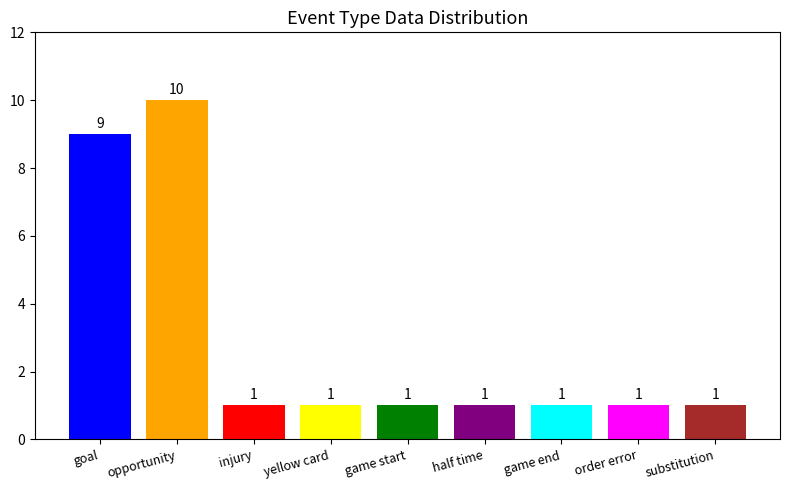

Reading right to left, list all the values displayed in this chart.

substitution=1	order error=1	game end=1	half time=1	game start=1	yellow card=1	injury=1	opportunity=10	goal=9